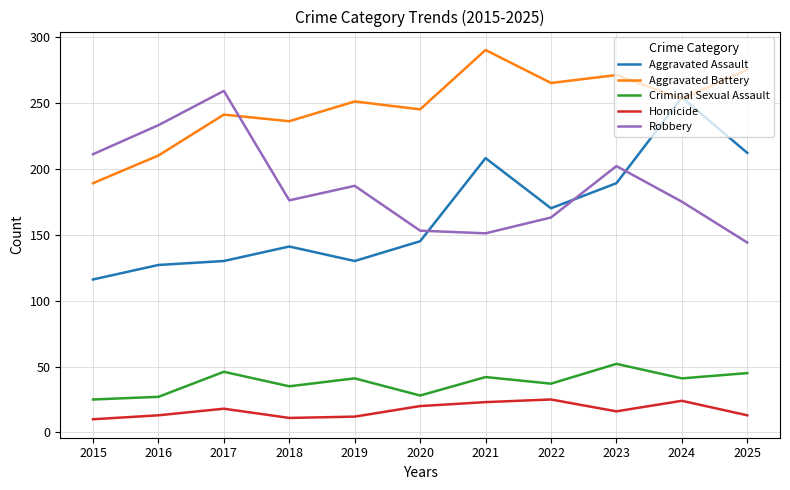

Is the value of Aggravated Battery at 2019 greater than the value of Aggravated Assault at 2018?

Yes